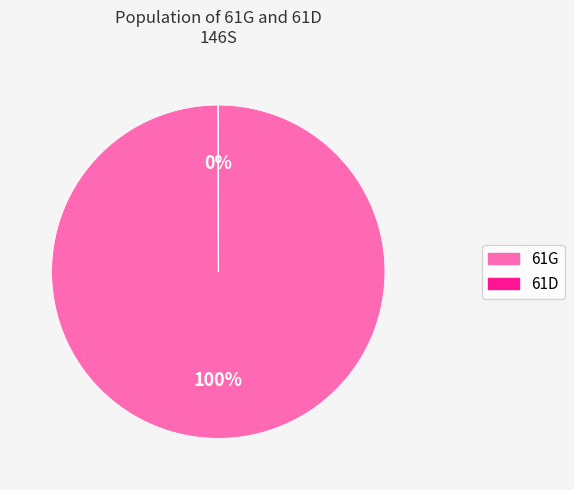

To the nearest percent, what percentage of the pie is 61G?

100%